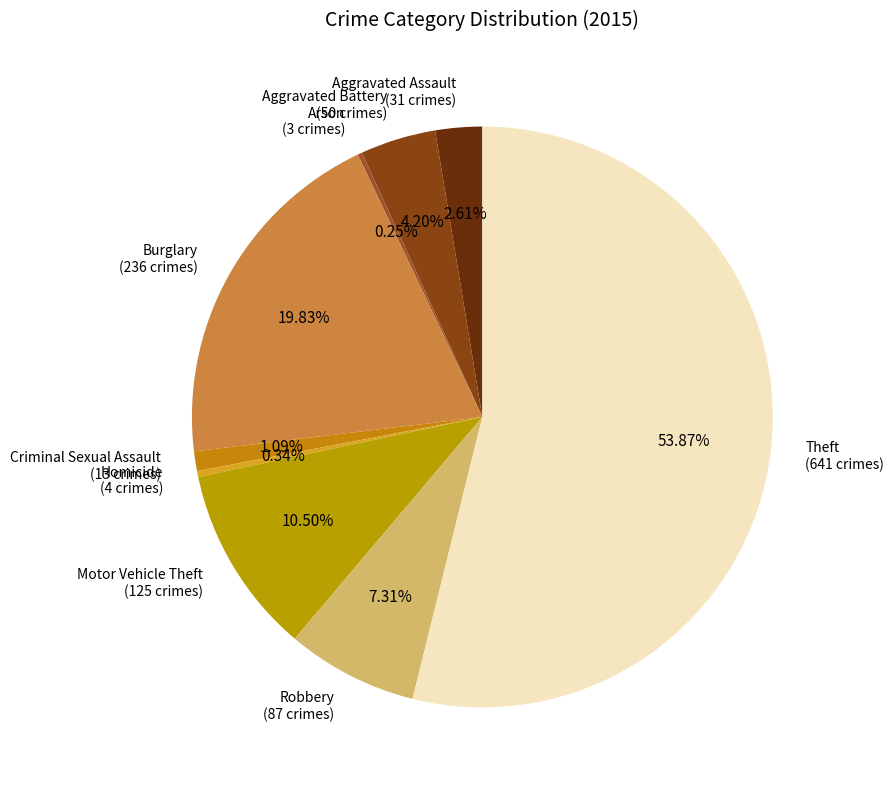

The Theft slice represents 63% of the pie. True or false?

False